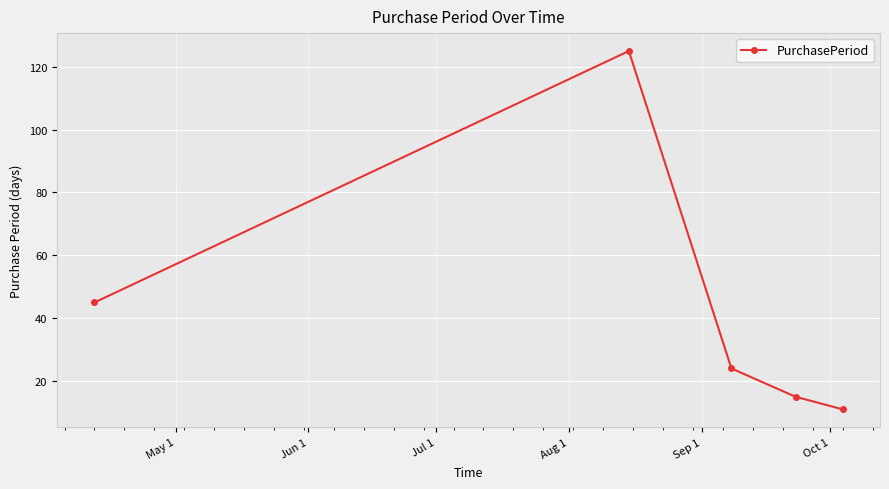

What is the value of the 1st point from the left?

45